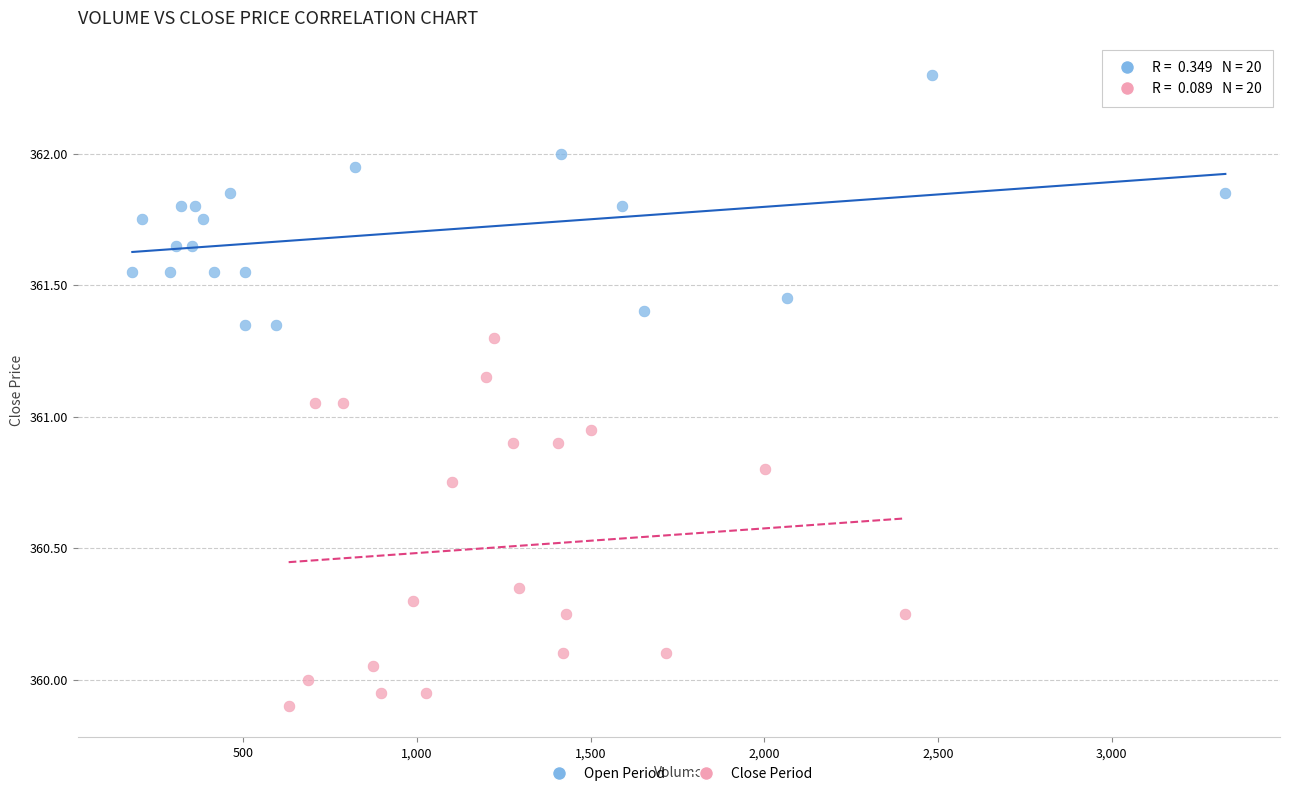

Which series contains the lowest Y value?

Close Period